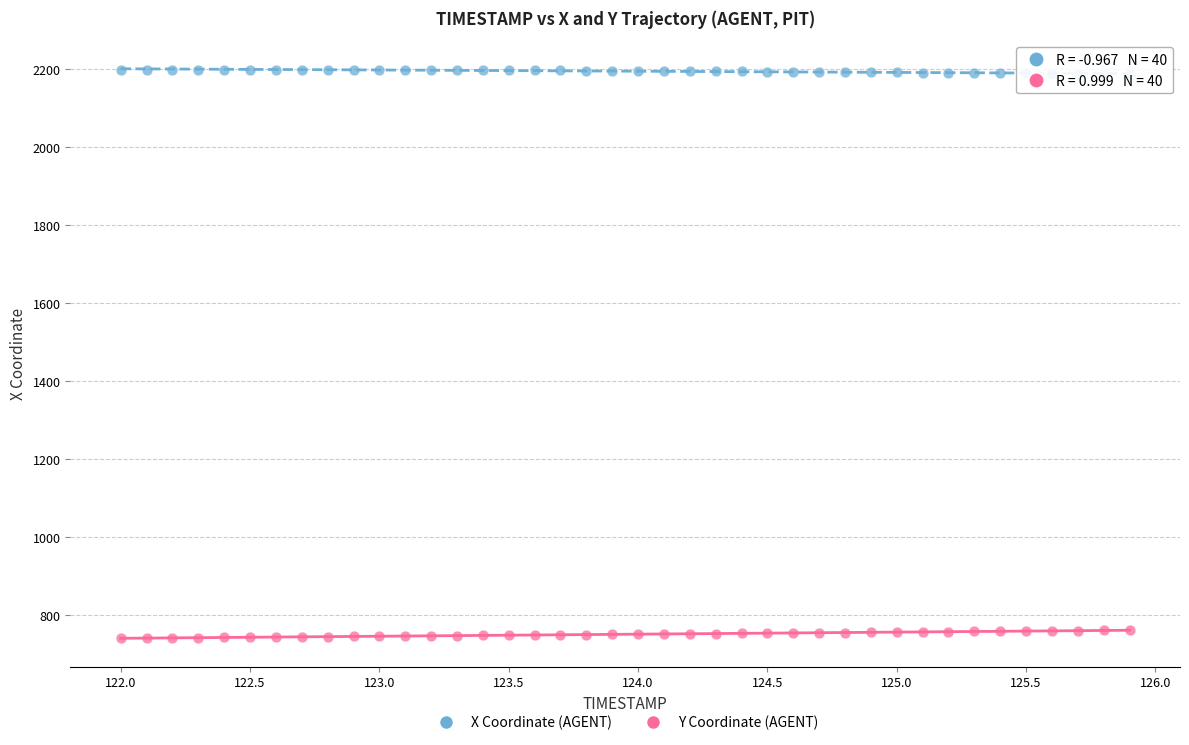

Across all data points, what is the range of Y values (max minus min)?

1457.4